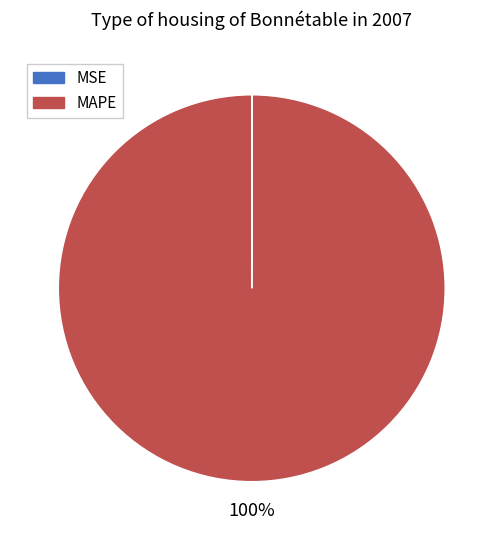

To the nearest percent, what is the average slice percentage?

50%